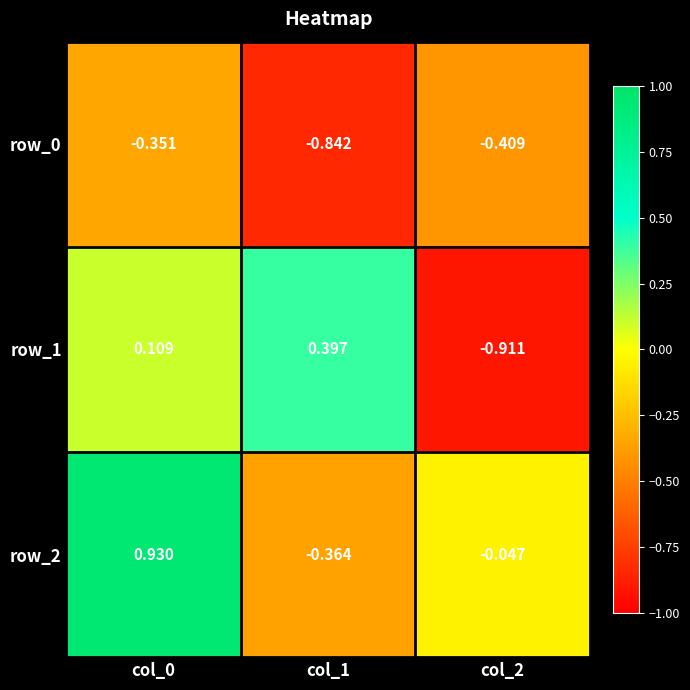

What is the sum of all row_0 values?

-1.6